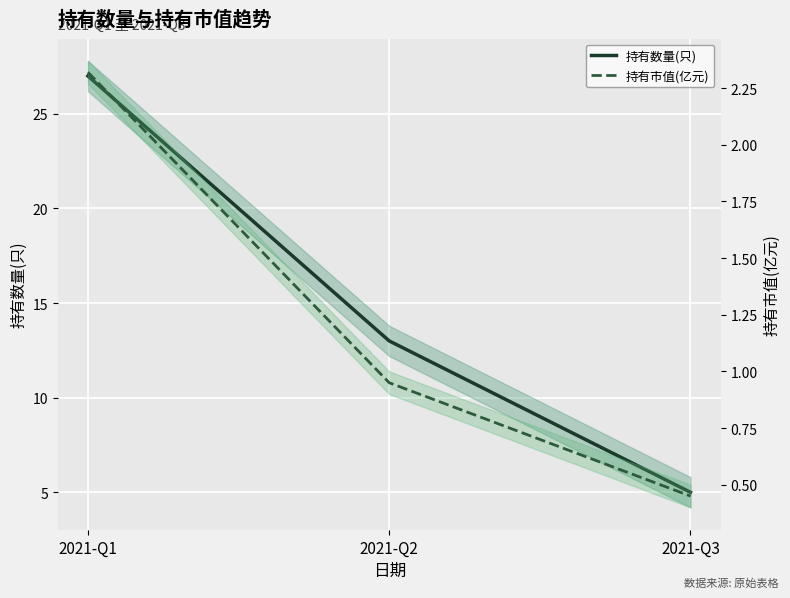

What is the maximum value shown in the chart?

27.0